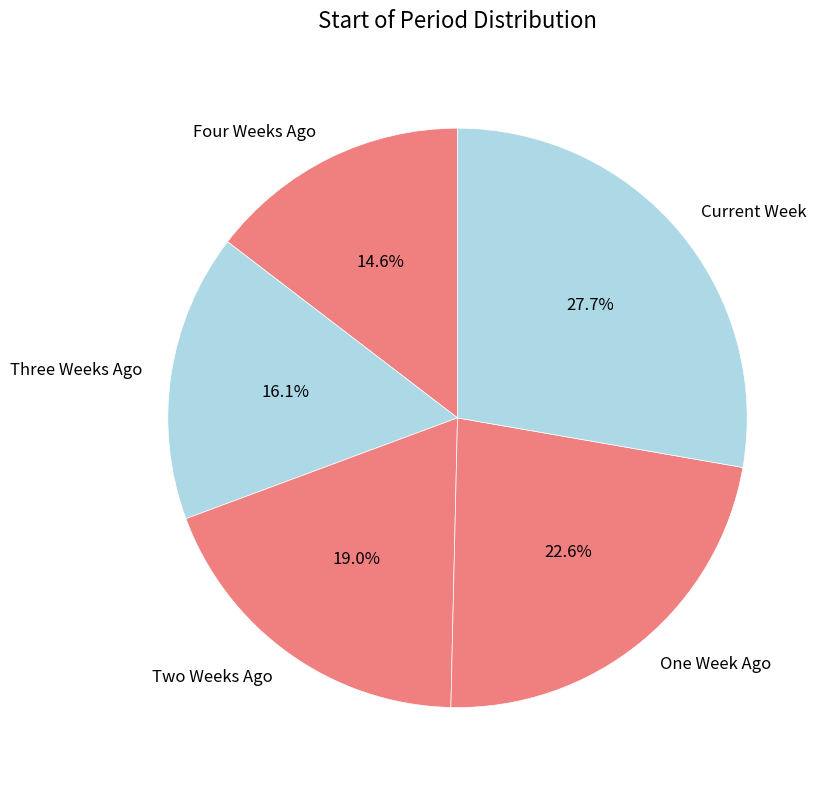

Is it true that Current Week is 28% of the pie?

True